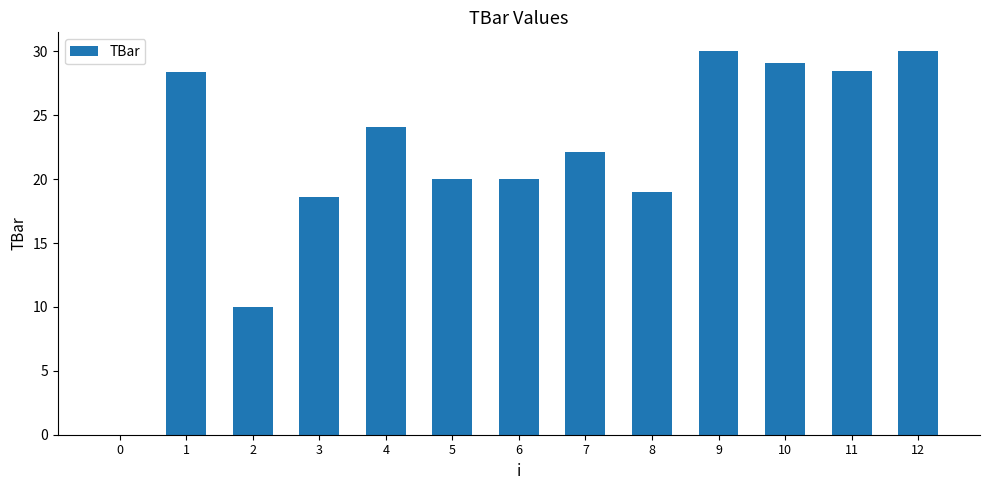

True or false: the data shows 26.5 at 5.

False